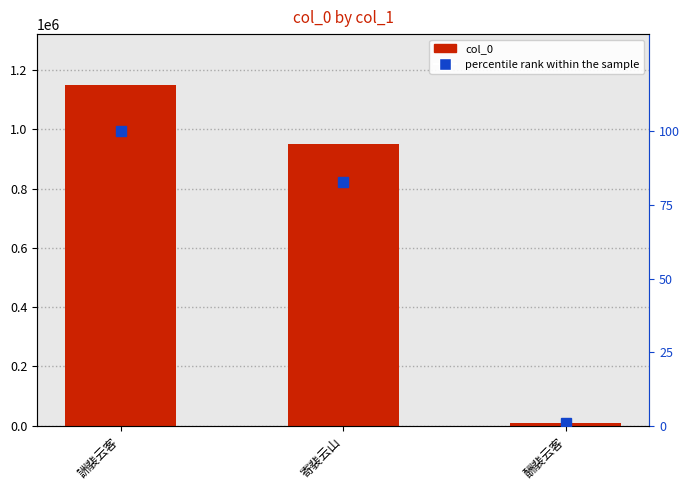

What is the greatest value displayed?

1148947.0